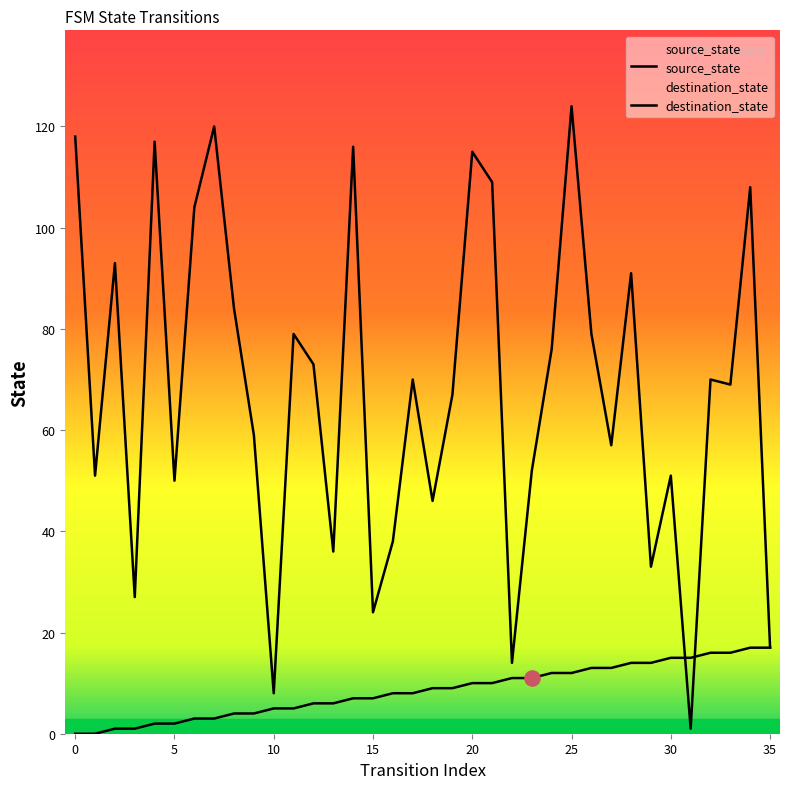

What are all the series names shown in the legend?

source_state, destination_state